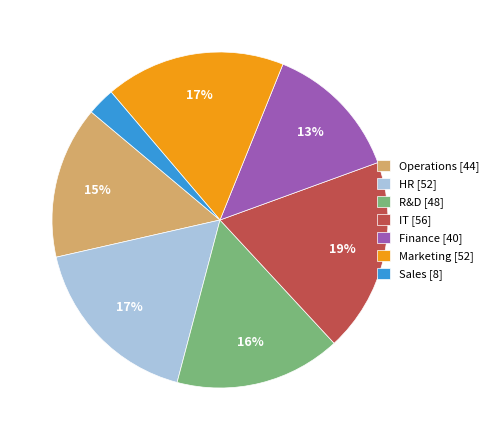

How many slices are in this pie chart?

7